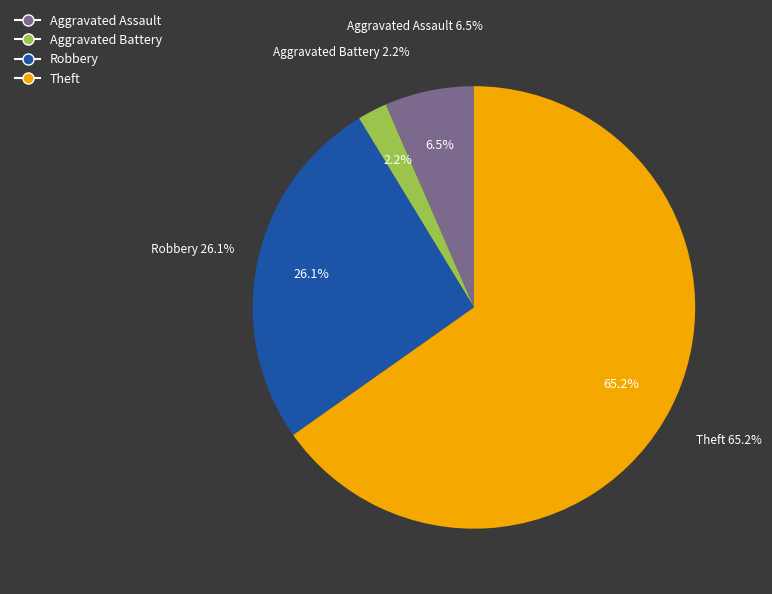

Rank the categories by value from lowest to highest.

Aggravated Battery, Aggravated Assault, Robbery, Theft